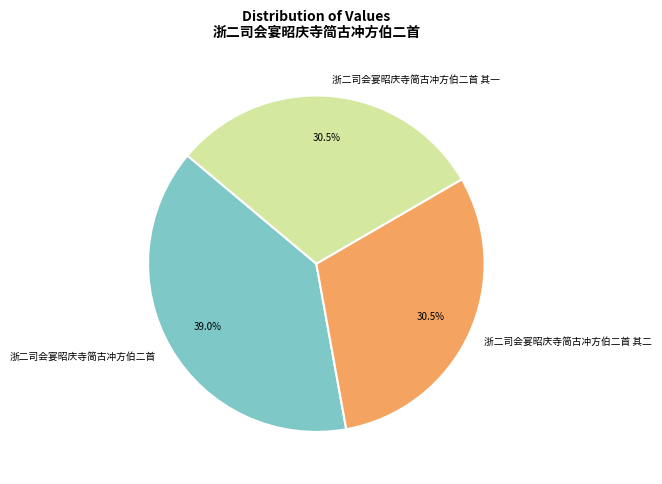

Does 浙二司会宴昭庆寺简古冲方伯二首 其二 represent more than half of the total?

No